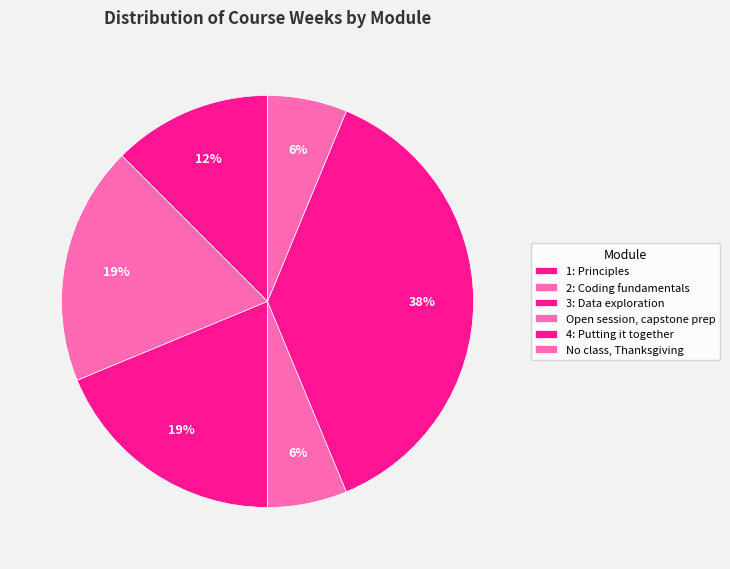

To the nearest percent, what is the combined percentage of 1: Principles and 2: Coding fundamentals?

31%